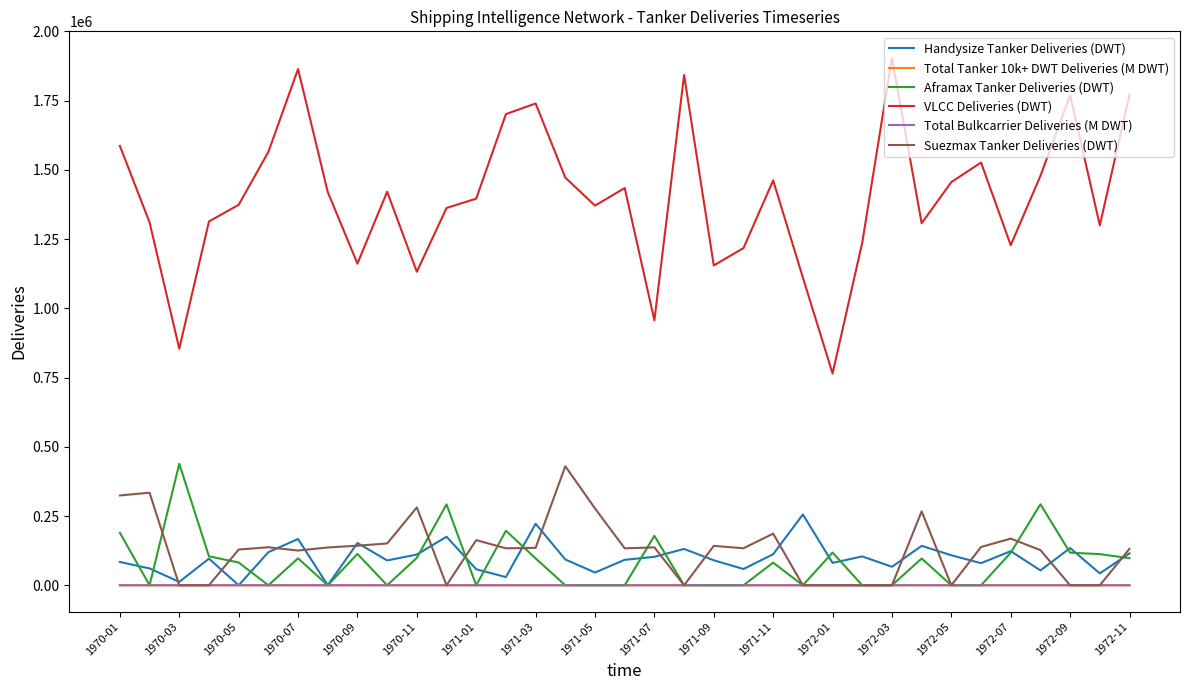

Which series has the largest total across all categories?

VLCC Deliveries (DWT)